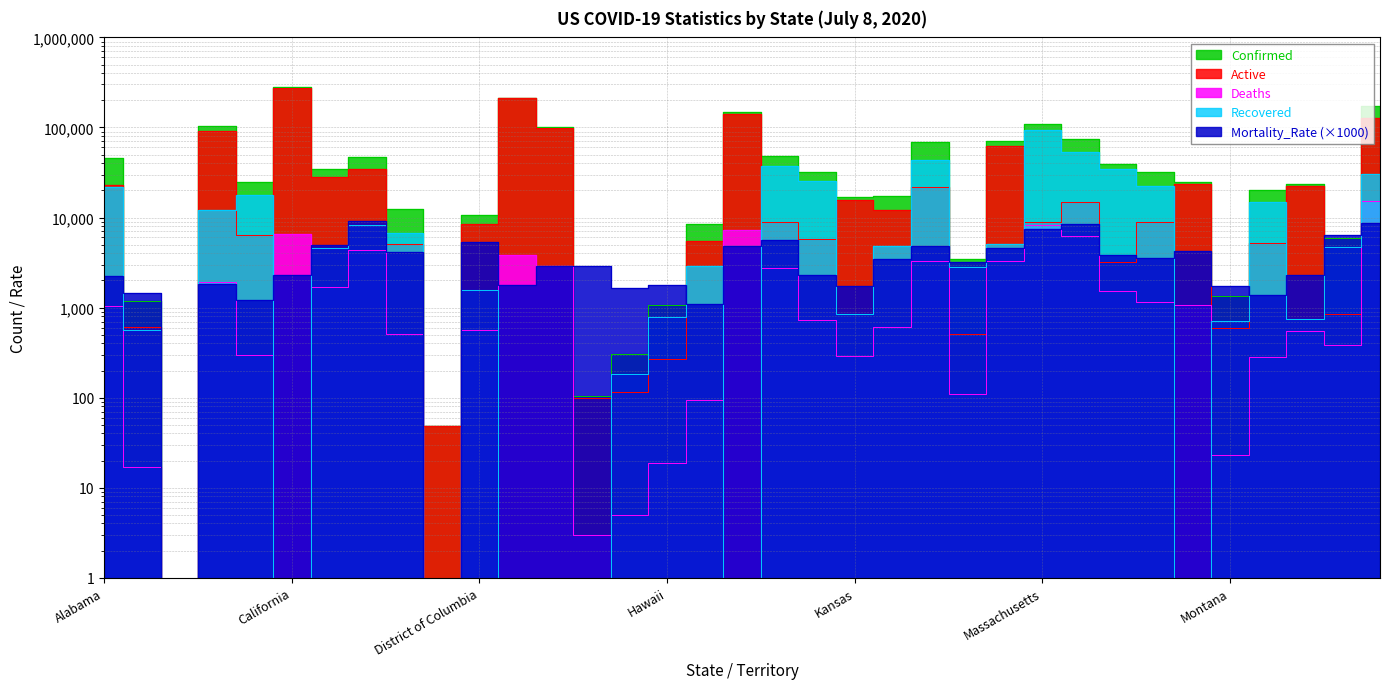

Count the number of data series in this chart.

5